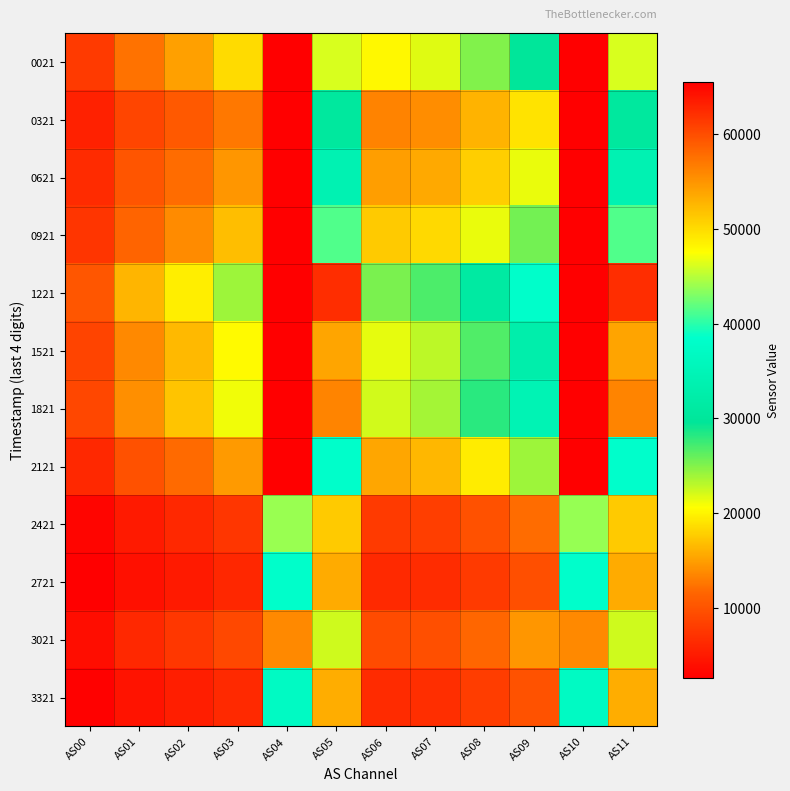

At how many categories does at least one series exceed 18847?

10